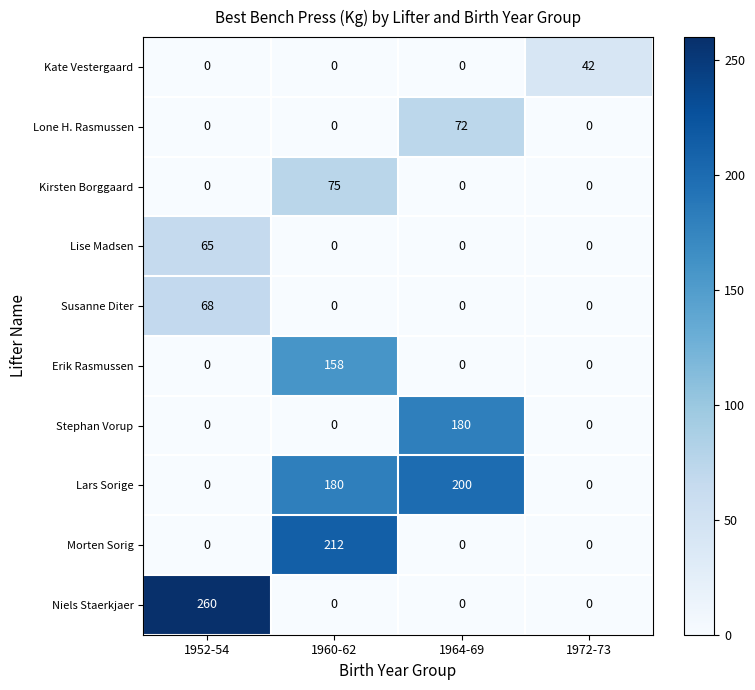

Which series has the largest total across all categories?

Lars Sorige